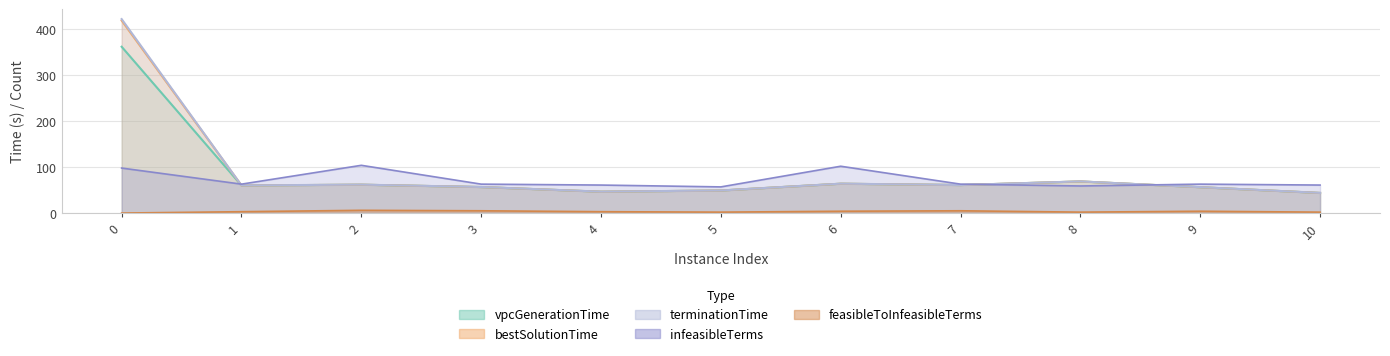

Does the chart display data point markers on the line(s)?

No